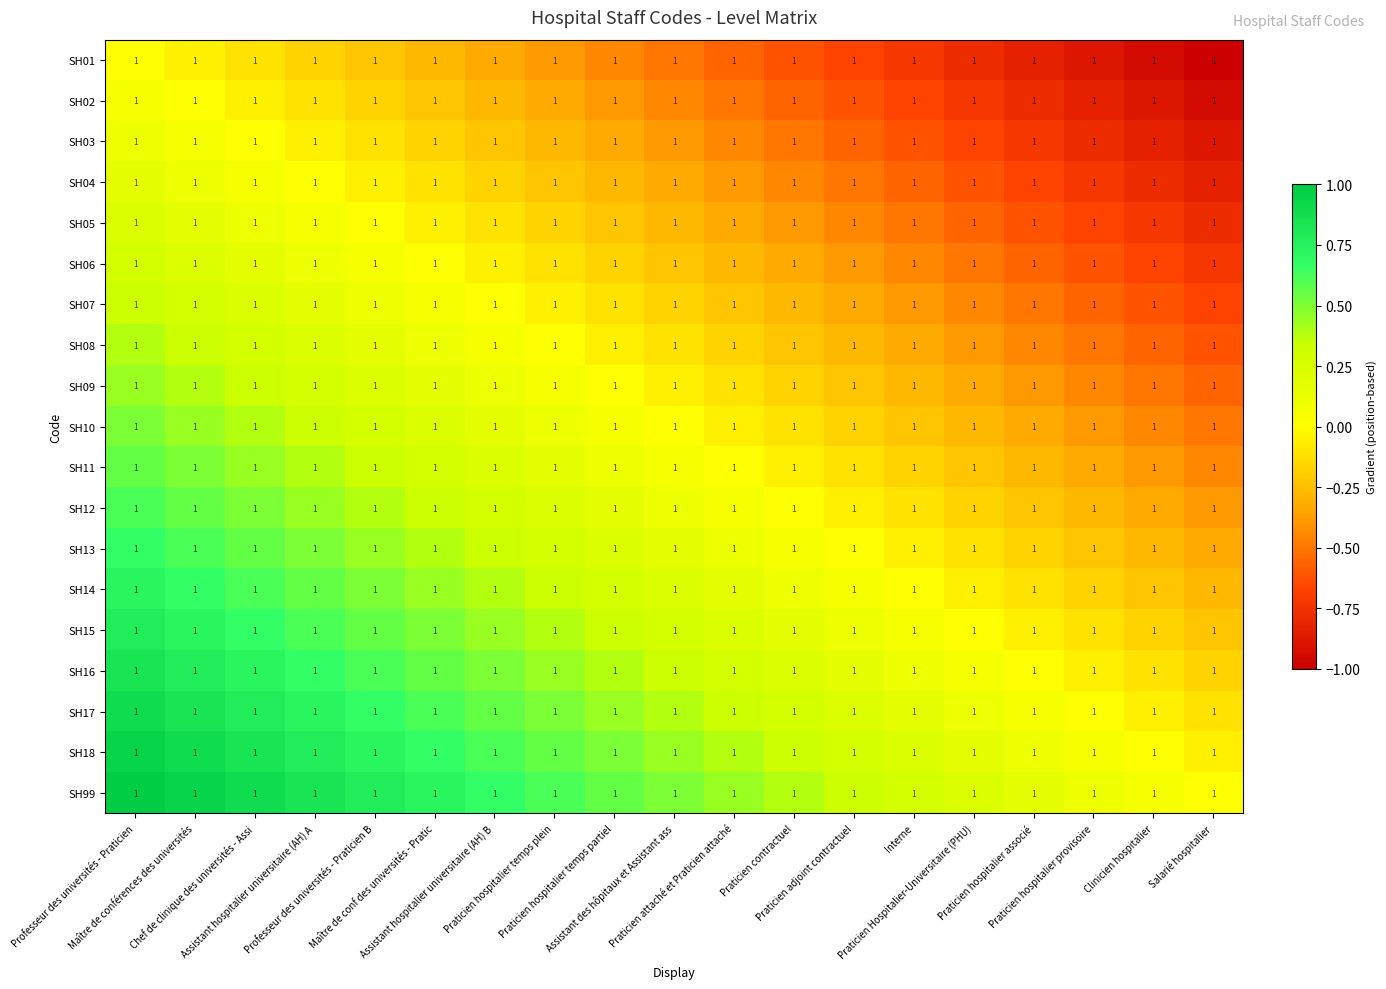

List the labels in order of SH07 value, largest first.

Professeur des universités - Praticien, Maître de conférences des universités, Chef de clinique des universités - Assi, Assistant hospitalier universitaire (AH) A, Professeur des universités - Praticien B, Maître de conf des universités - Pratic, Assistant hospitalier universitaire (AH) B, Praticien hospitalier temps plein, Praticien hospitalier temps partiel, Assistant des hôpitaux et Assistant ass, Praticien attaché et Praticien attaché, Praticien contractuel, Praticien adjoint contractuel, Interne, Praticien Hospitalier-Universitaire (PHU), Praticien hospitalier associé, Praticien hospitalier provisoire, Clinicien hospitalier, Salarié hospitalier